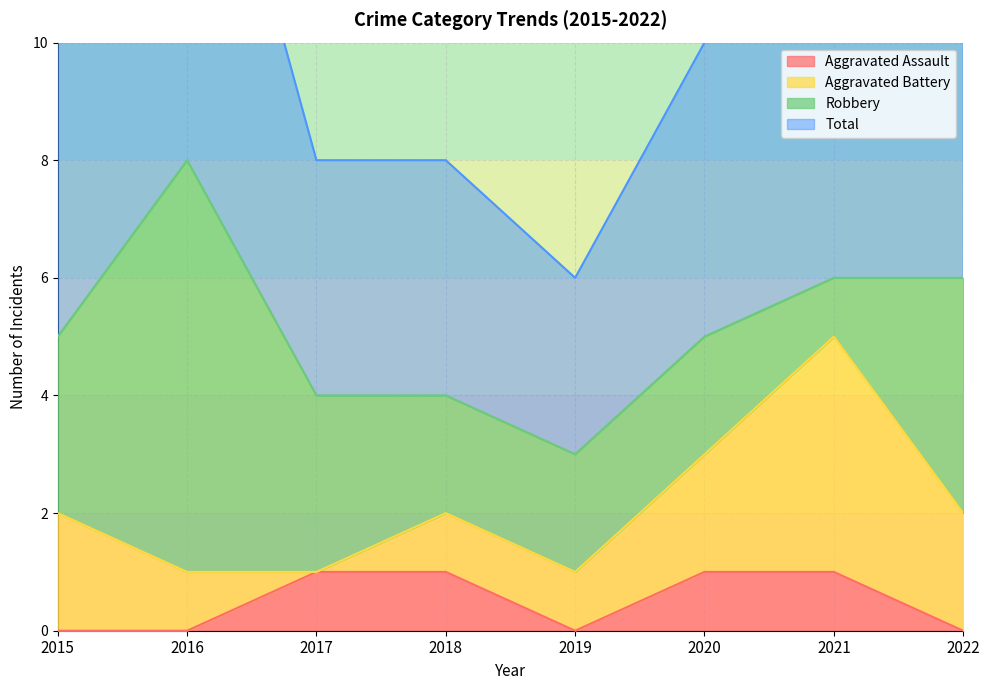

What is the difference between the Aggravated Assault values at 2021 and 2022?

1